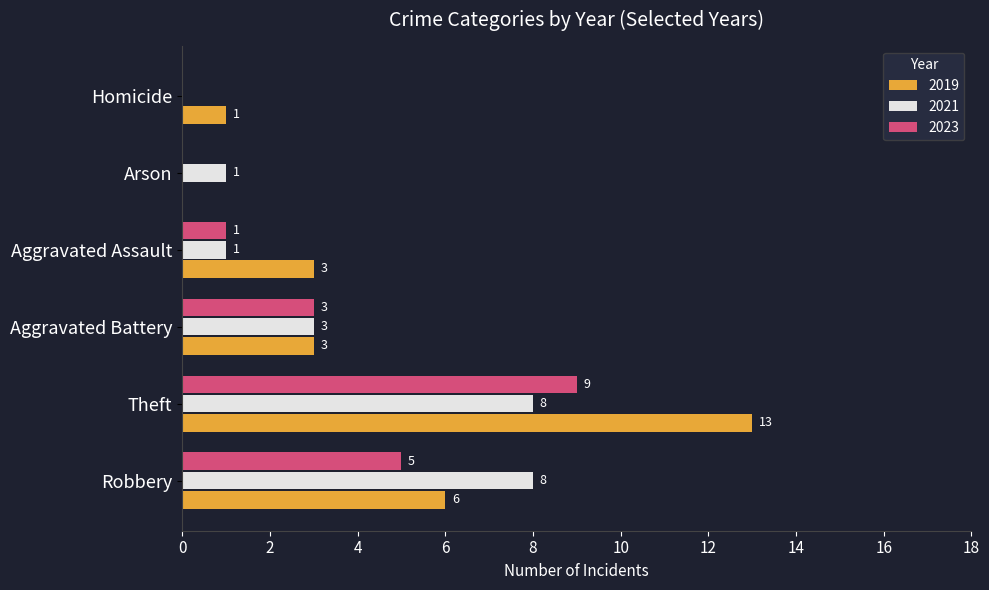

What is the sum of all 2021 values?

21